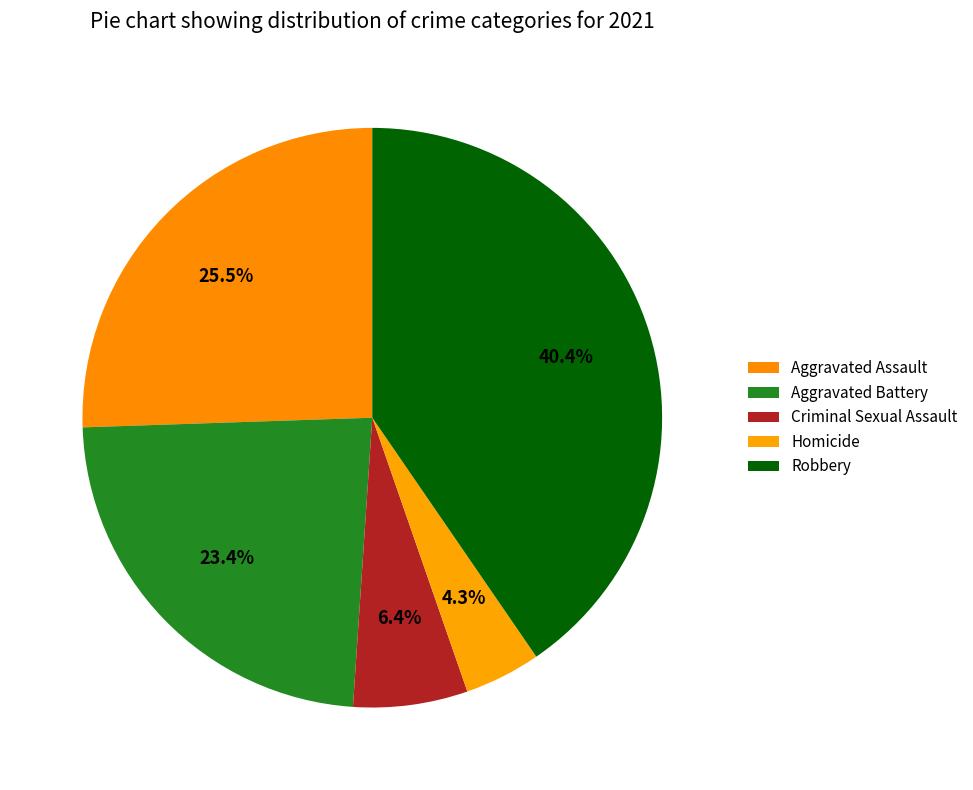

Between Aggravated Assault and Criminal Sexual Assault, which is larger?

Aggravated Assault